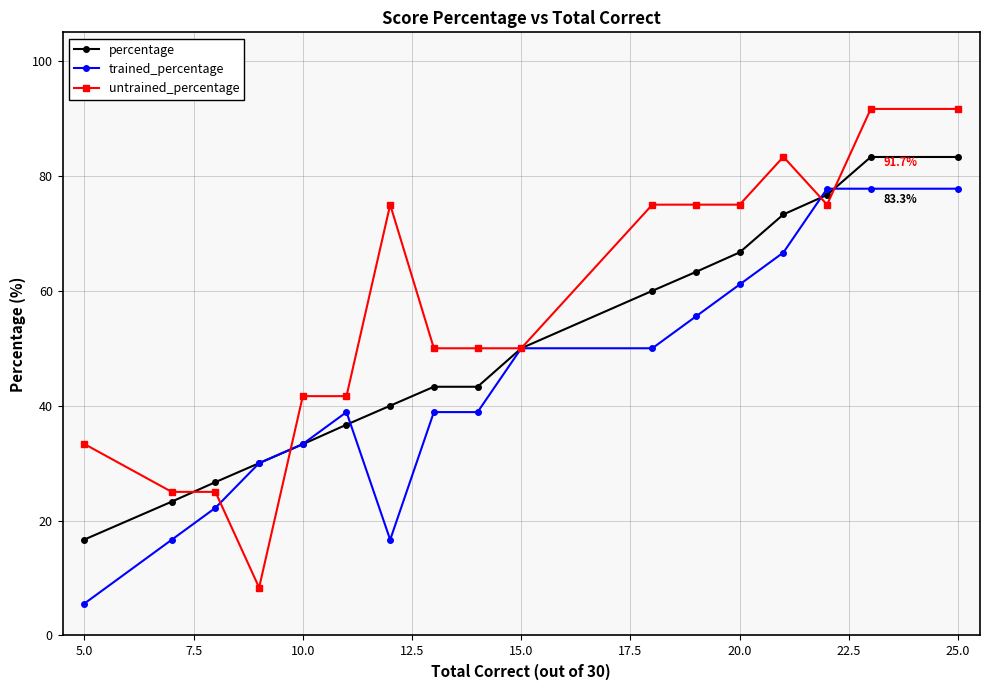

Which series has the largest total across all categories?

untrained_percentage